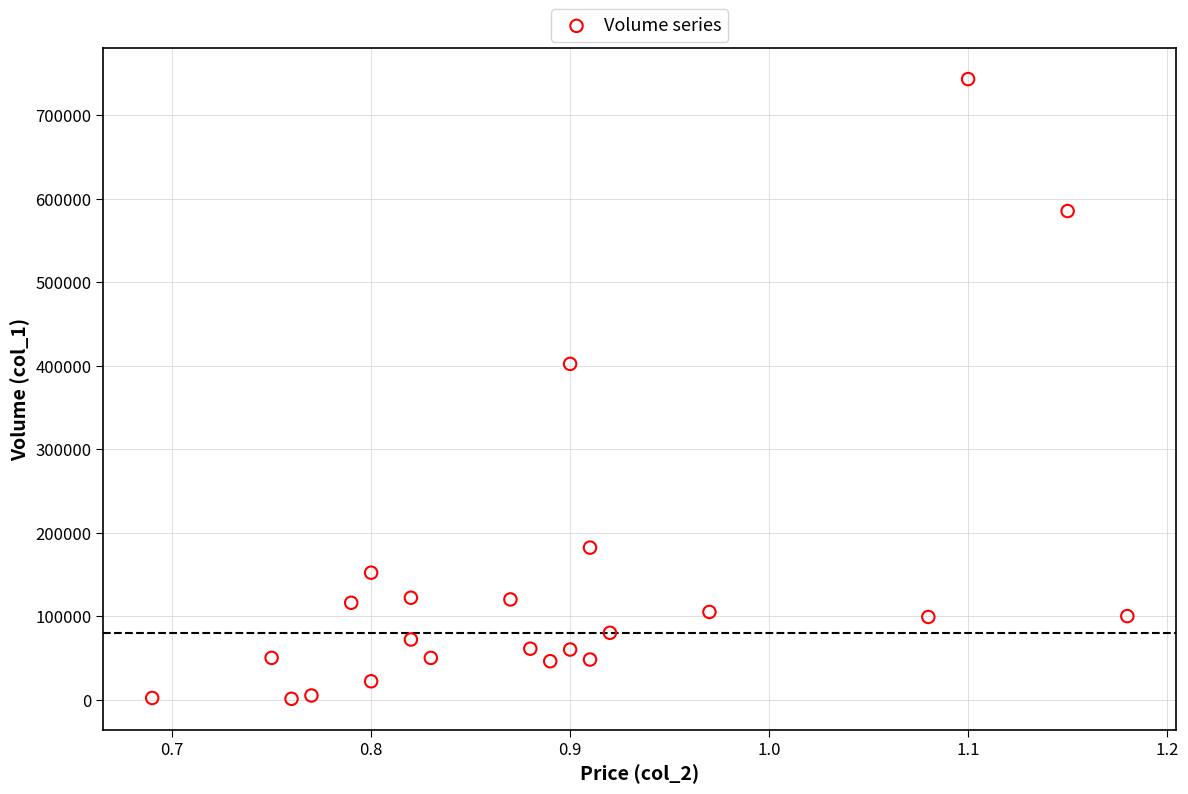

What Y value in the scatter plot is closest to 372000?

402000